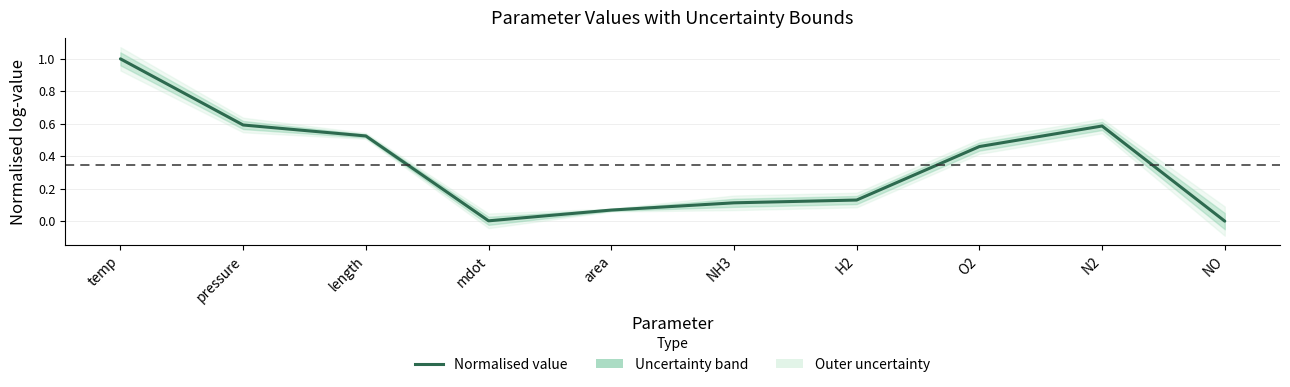

True or false: there are more than 2 points higher than both neighbors.

False